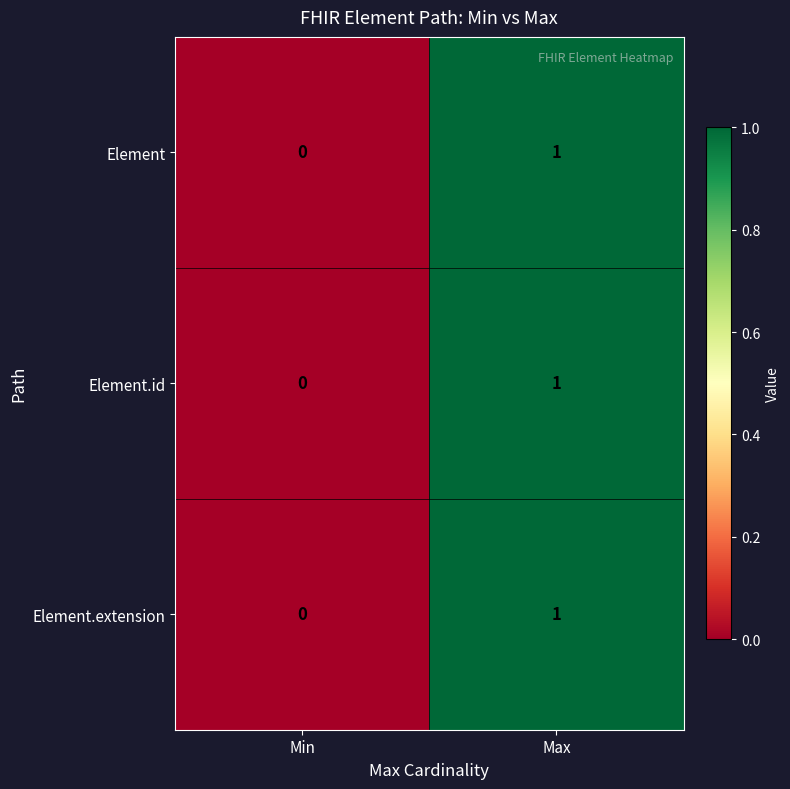

Rank the categories by Element value from highest to lowest.

Max, Min